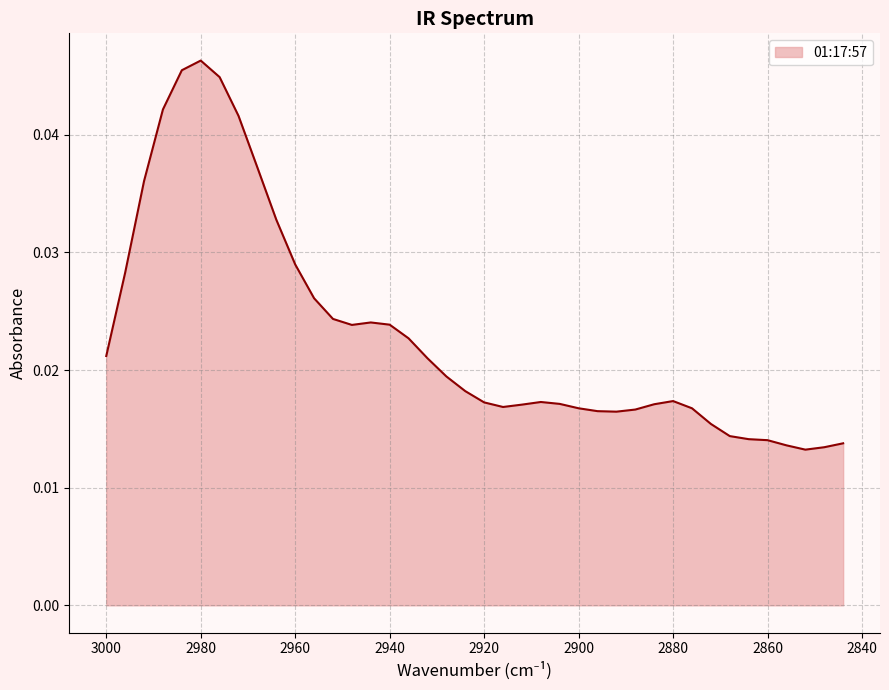

How many values are between 0 and 1?

40